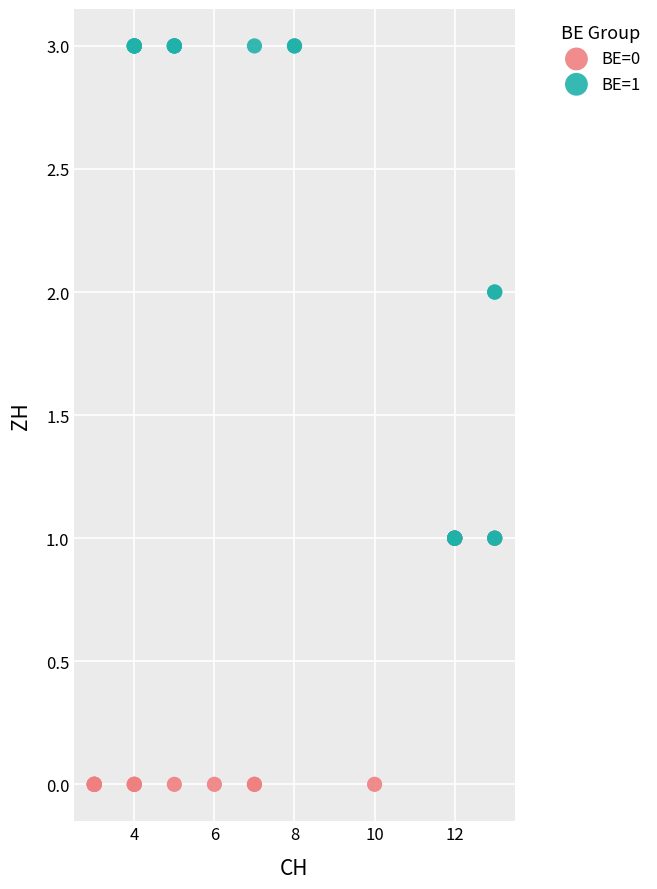

What are all the series names shown in the legend?

BE=0, BE=1